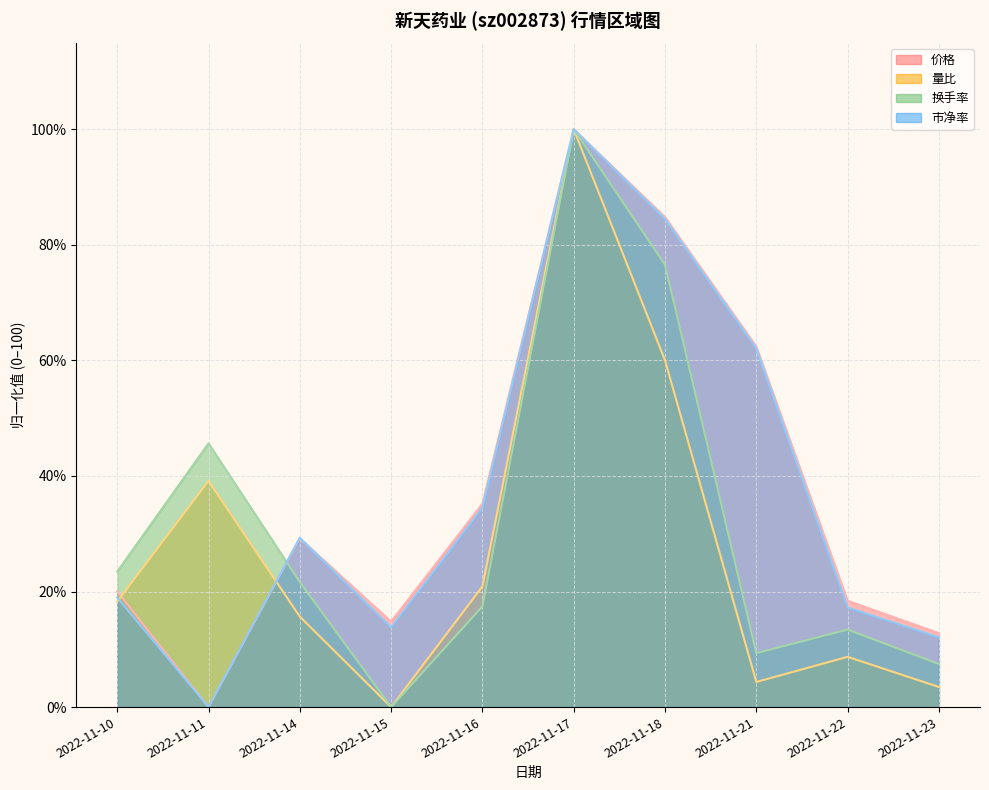

List the labels in order of 量比 value, smallest first.

2022-11-15, 2022-11-23, 2022-11-21, 2022-11-22, 2022-11-14, 2022-11-10, 2022-11-16, 2022-11-11, 2022-11-18, 2022-11-17